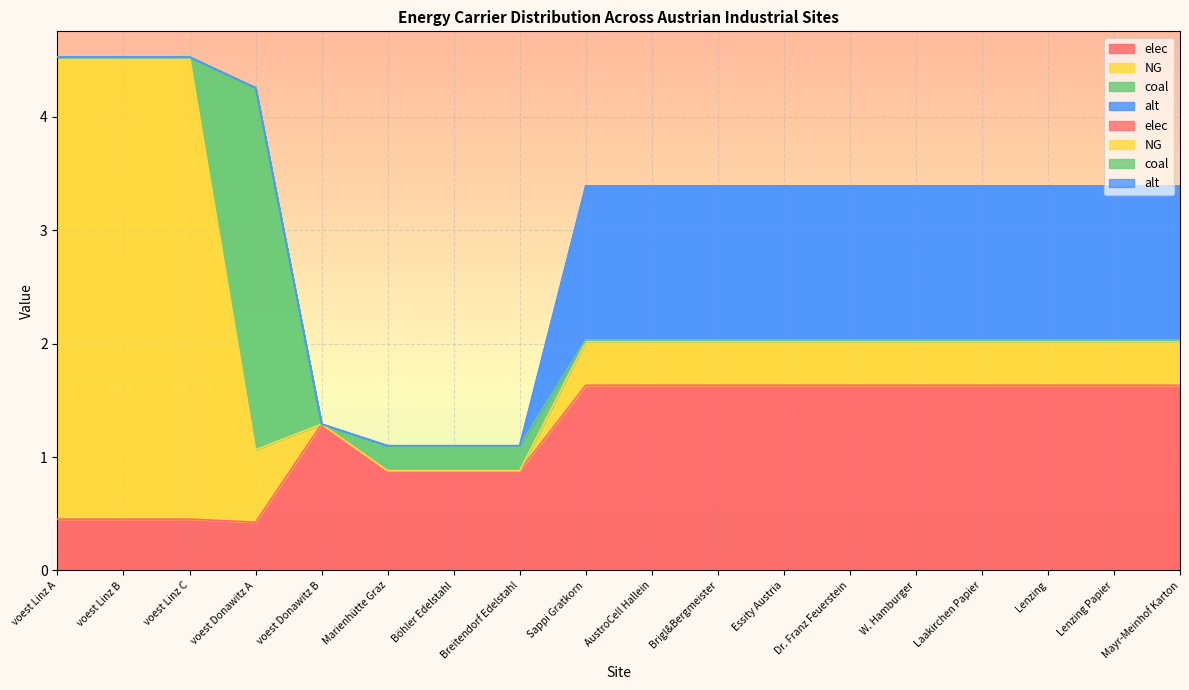

Between Brigl&Bergmeister and AustroCell Hallein, which is larger?

Brigl&Bergmeister